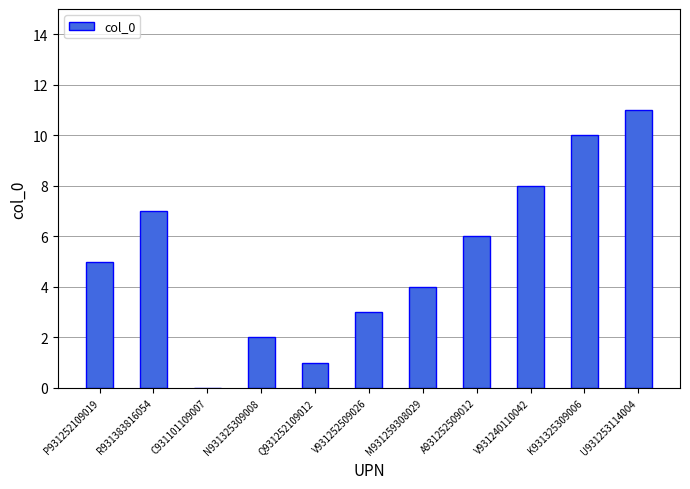

How many positive values are there?

10